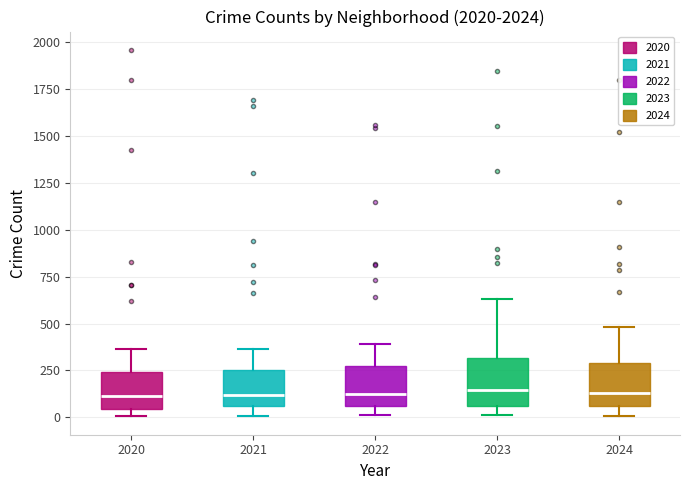

Reading left to right, transcribe this box plot: for each box, give where its median line is, the range the box spans, and where its two whiskers end, as read against the y-axis. The values are not printed on the chart, so give them approximately, as read against the axis.

2020: median 100, box 50 to 250, whiskers 0 to 350
2021: median 100, box 50 to 250, whiskers 0 to 350
2022: median 150, box 50 to 250, whiskers 0 to 400
2023: median 150, box 50 to 300, whiskers 0 to 650
2024: median 150, box 50 to 300, whiskers 0 to 500